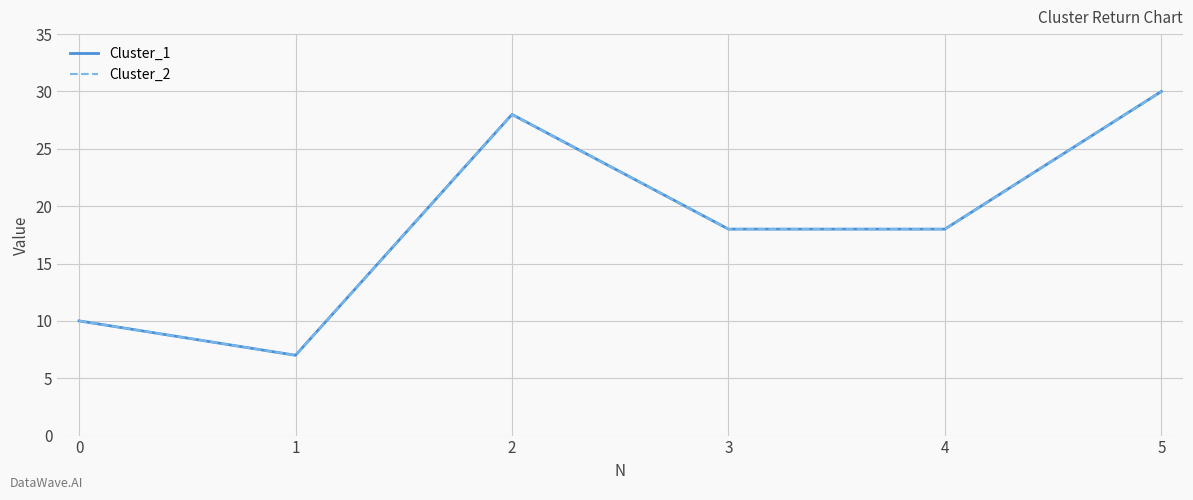

Is this an area chart (filled region under the line)?

No